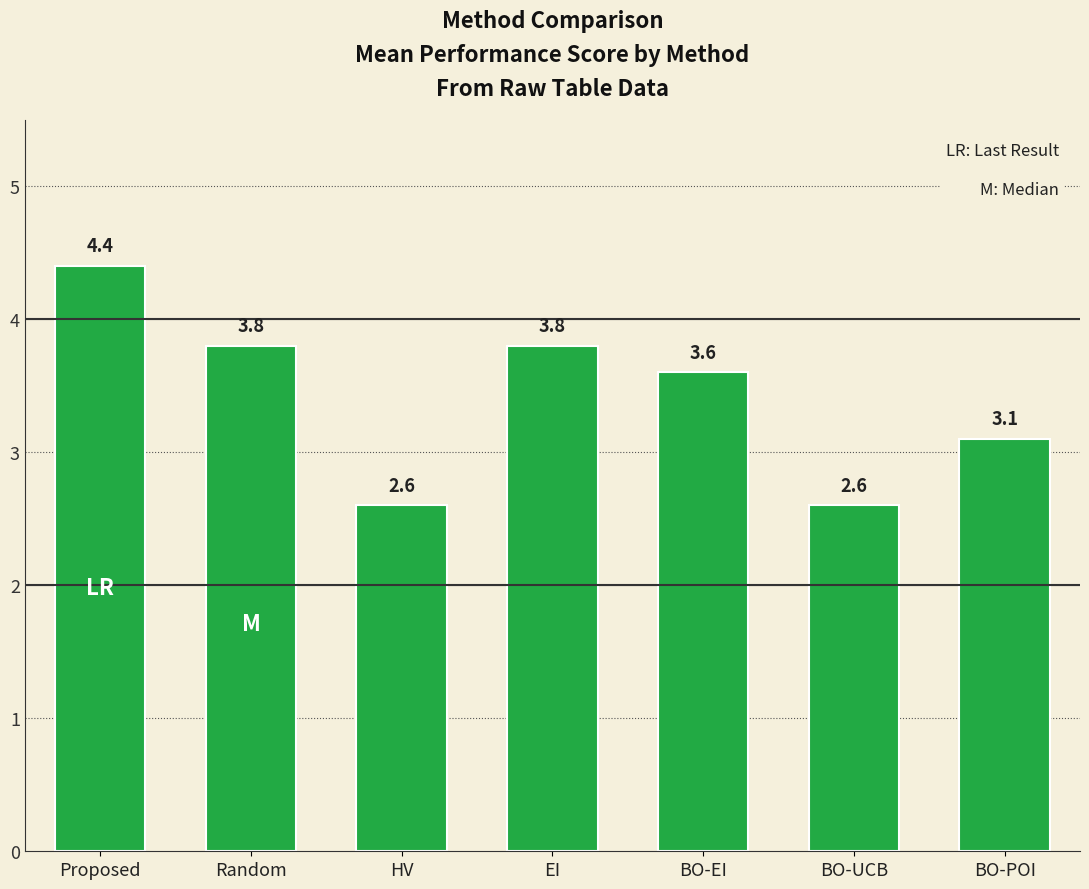

What is the label of the 2nd bar from the right?

BO-UCB